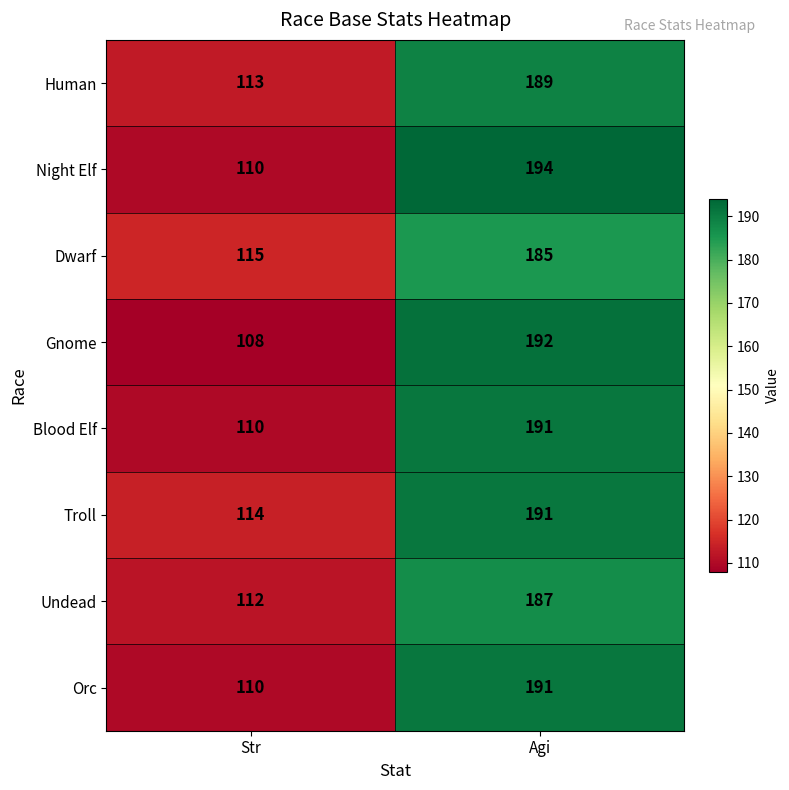

Reading left to right, transcribe all the data shown in this chart.

Human: Str=113	Agi=189
Night Elf: Str=110	Agi=194
Dwarf: Str=115	Agi=185
Gnome: Str=108	Agi=192
Blood Elf: Str=110	Agi=191
Troll: Str=114	Agi=191
Undead: Str=112	Agi=187
Orc: Str=110	Agi=191